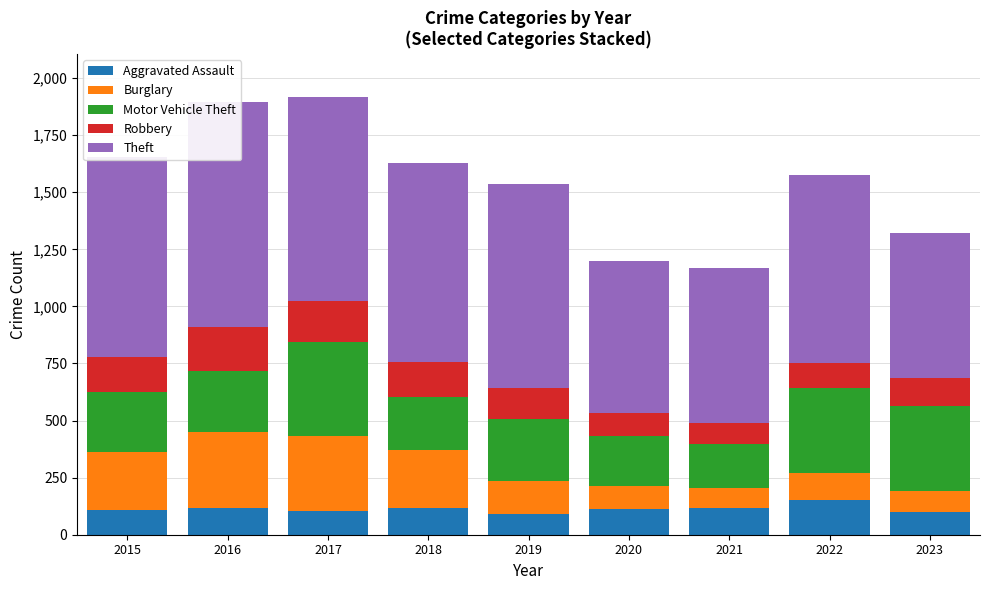

Reading left to right, transcribe all the data shown in this chart.

Aggravated Assault: 110	118	105	115	92	113	115	154	98
Burglary: 254	333	329	257	143	100	90	116	94
Motor Vehicle Theft: 261	265	411	231	273	221	193	373	372
Robbery: 154	194	178	155	135	97	91	111	121
Theft: 874	984	892	868	891	666	678	820	638